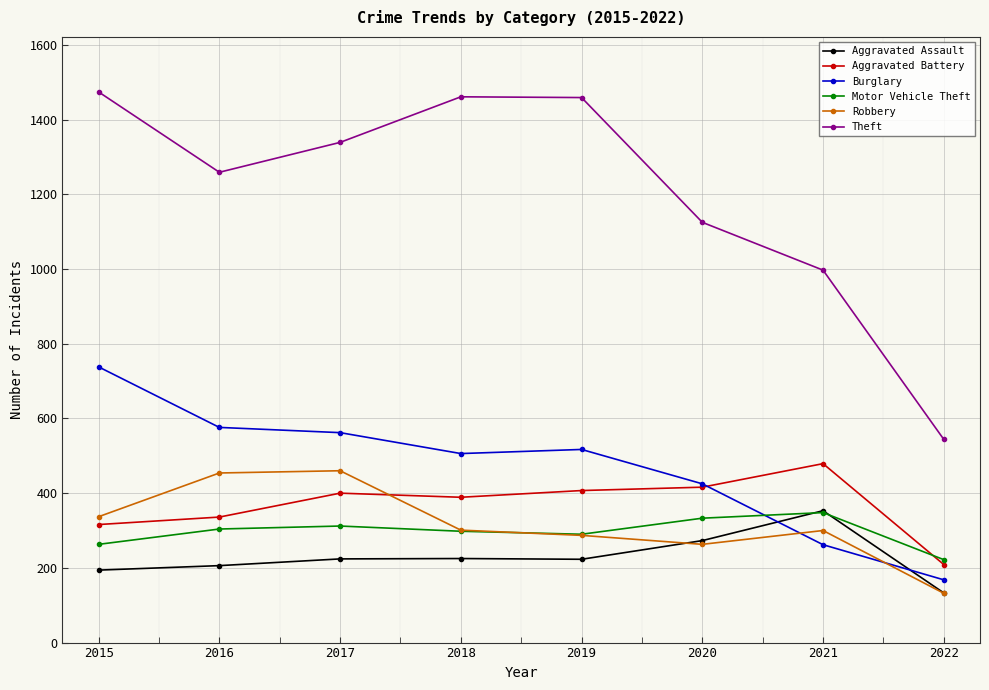

True or false: Aggravated Assault and Aggravated Battery intersect in this chart.

False